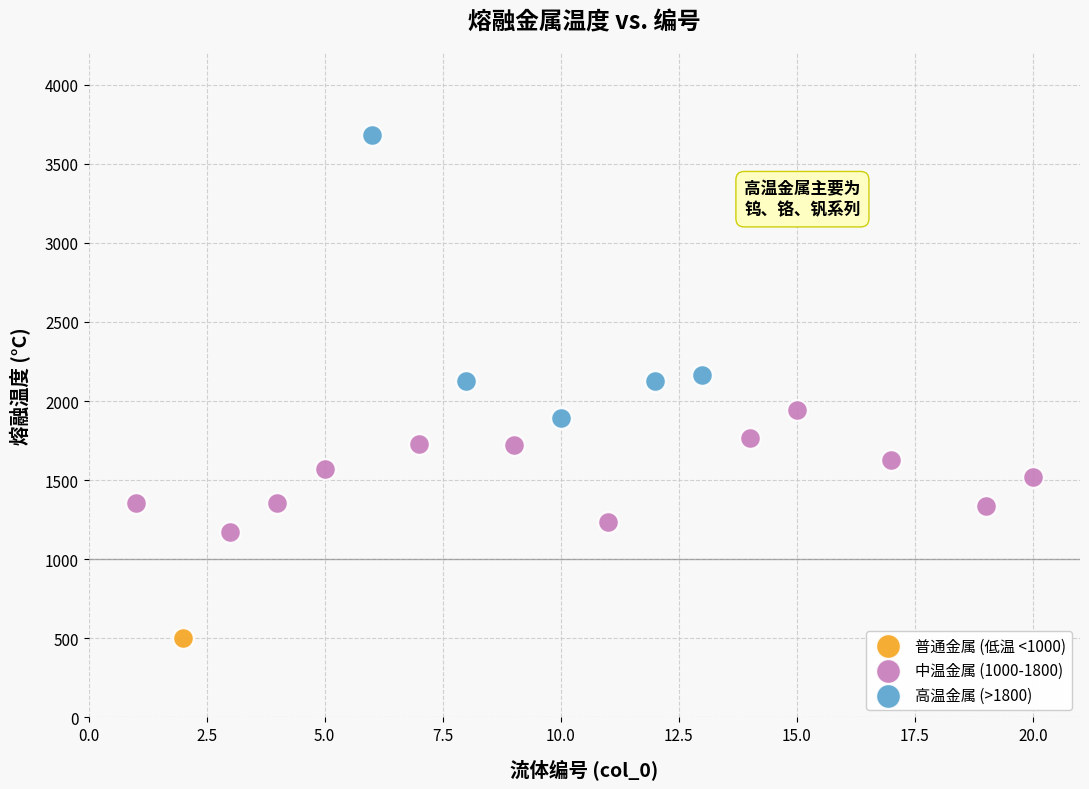

What are all the series names shown in the legend?

普通金属 (低温 <1000), 中温金属 (1000-1800), 高温金属 (>1800)